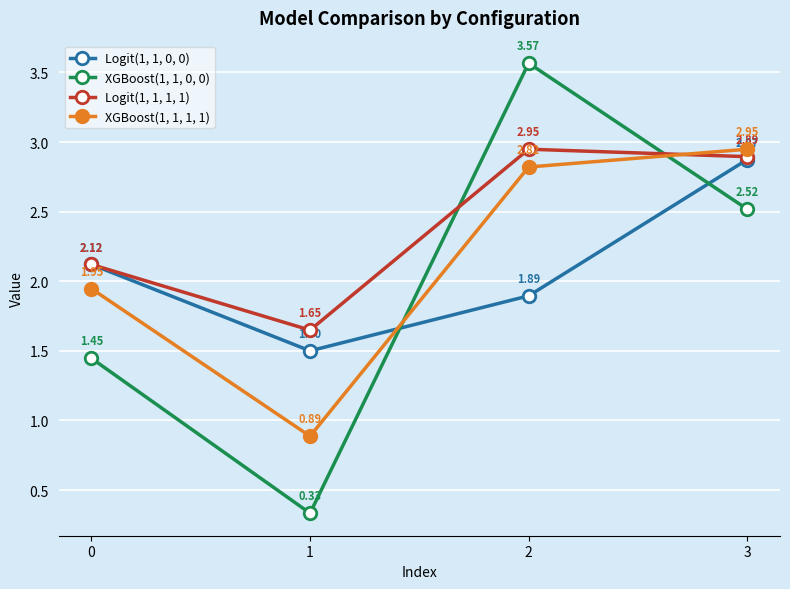

Does the chart display data point markers on the line(s)?

Yes